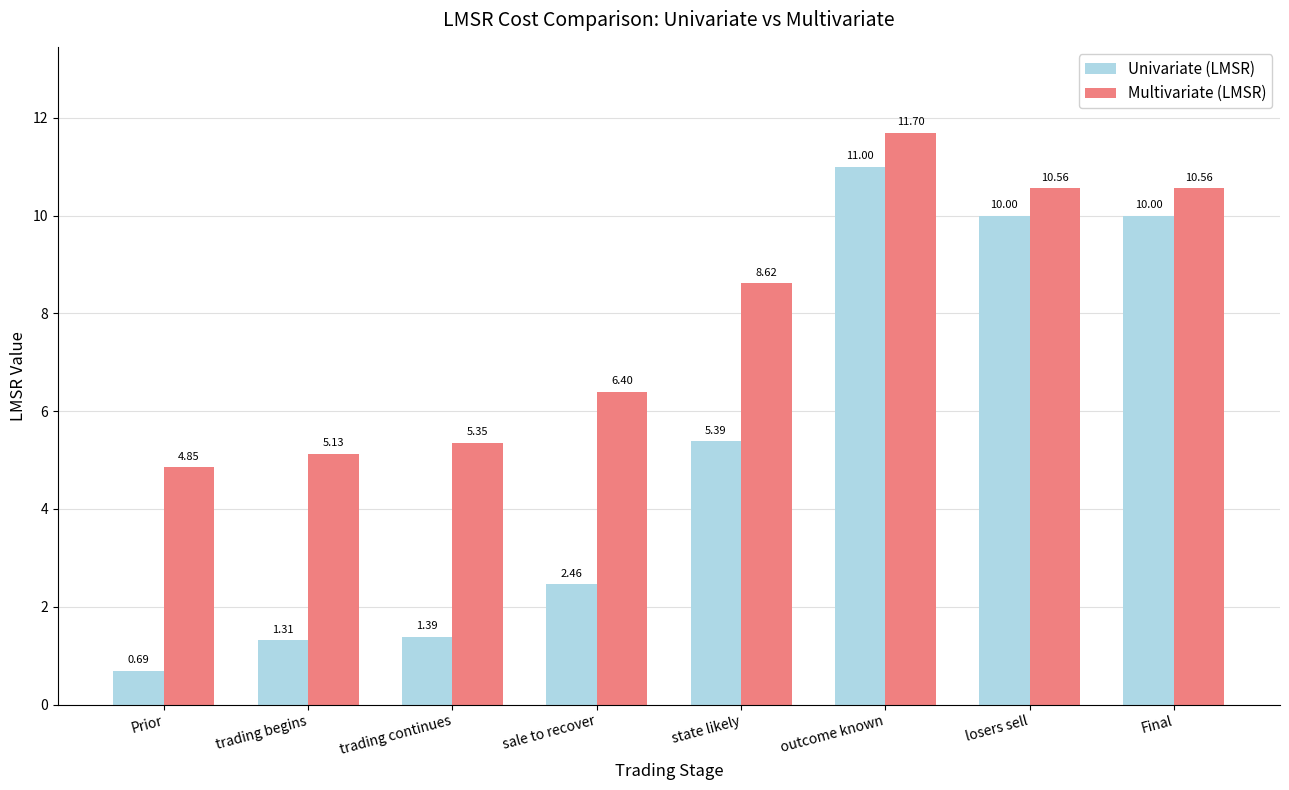

Where is Multivariate (LMSR) nearest to the value 8?

state likely